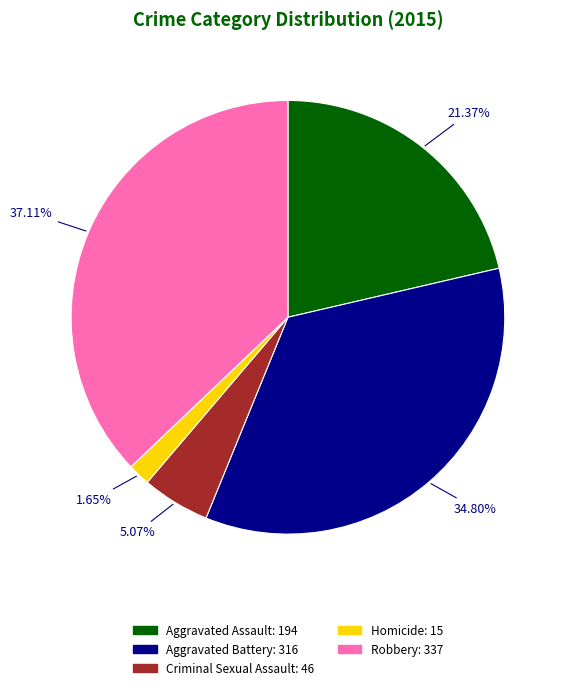

To the nearest percent, what is the difference between the Criminal Sexual Assault and Aggravated Battery slice percentages?

30%